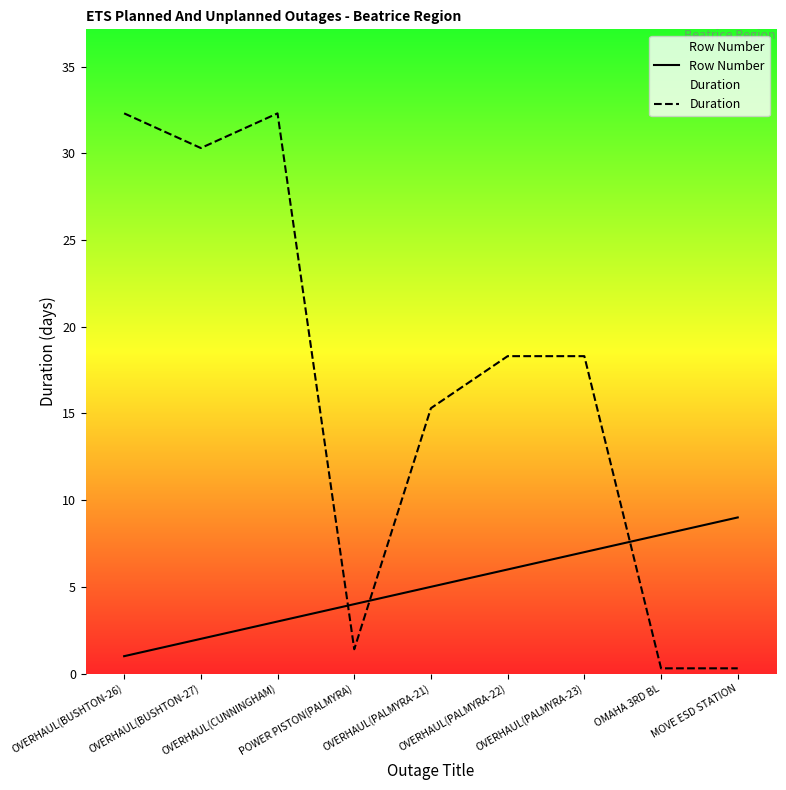

Which series changed the most between POWER PISTON(PALMYRA) and OMAHA 3RD BL?

Row Number